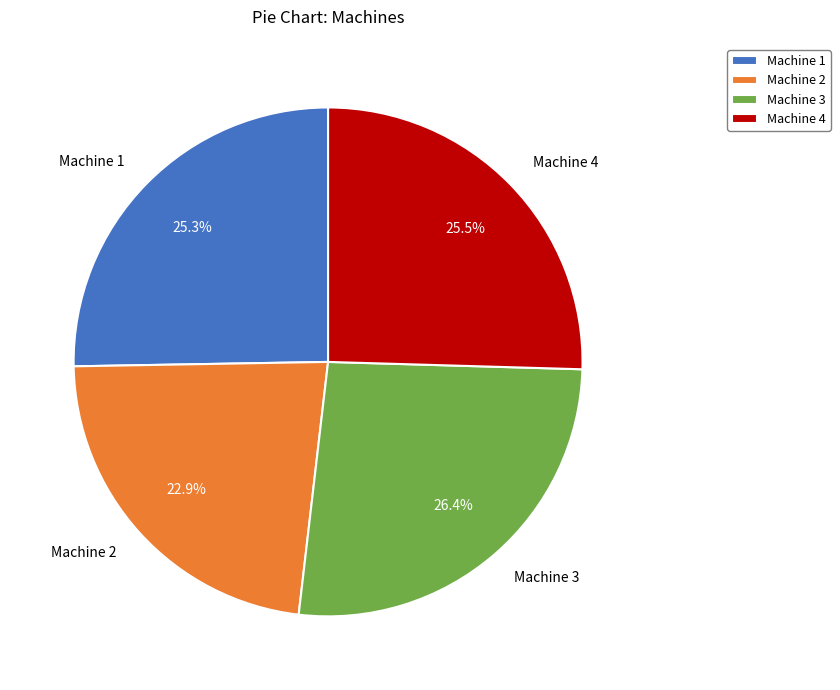

True or false: Machine 1 accounts for 13% of the total.

False